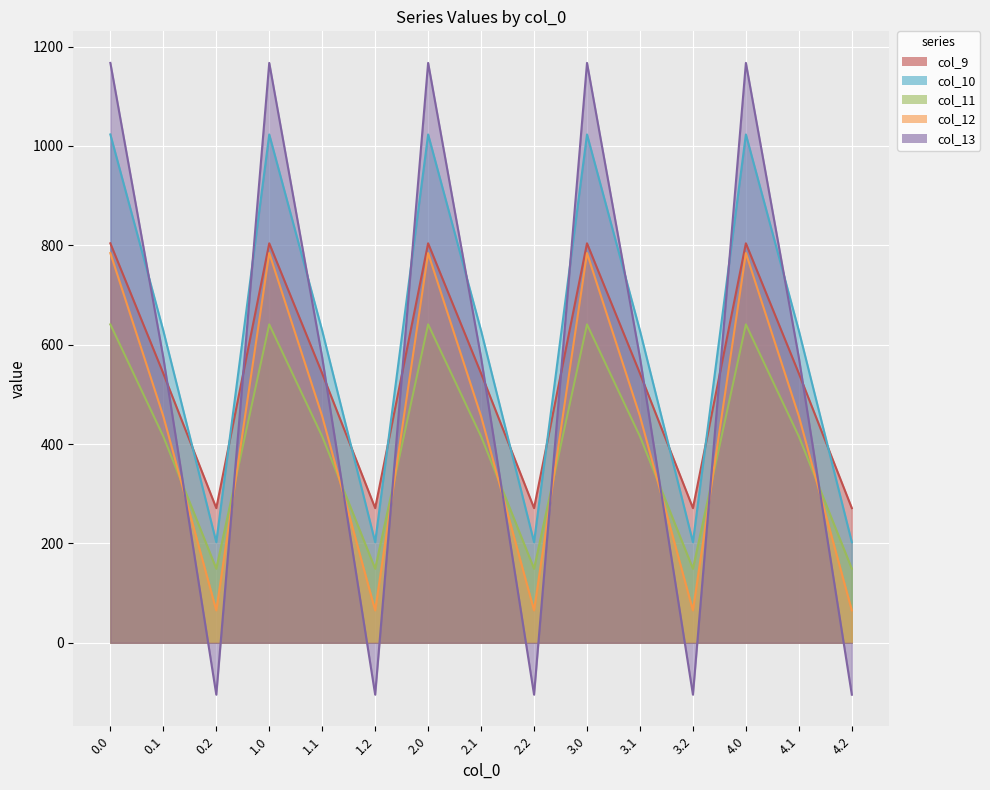

At how many categories does at least one series exceed 283?

10